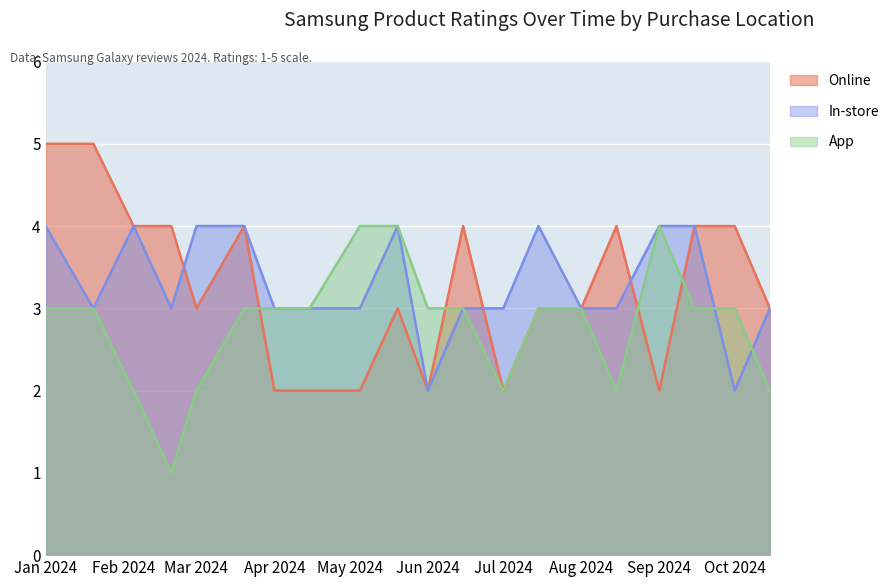

True or false: App and In-store intersect in this chart.

True